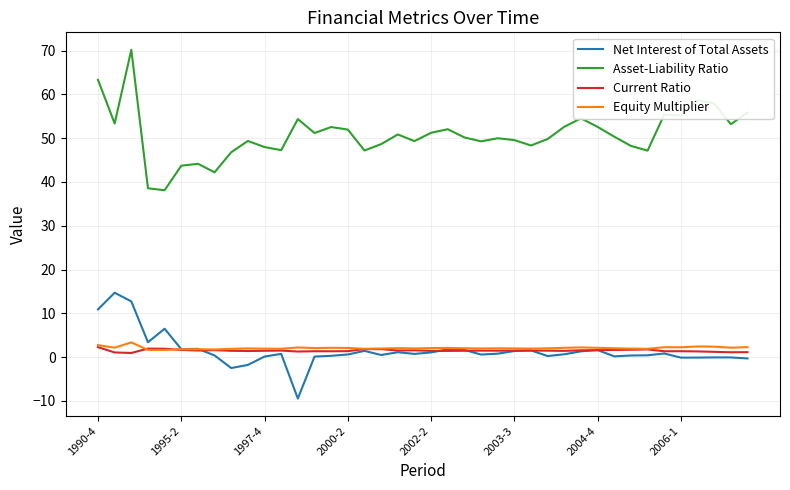

What is the smallest value displayed?

-9.5